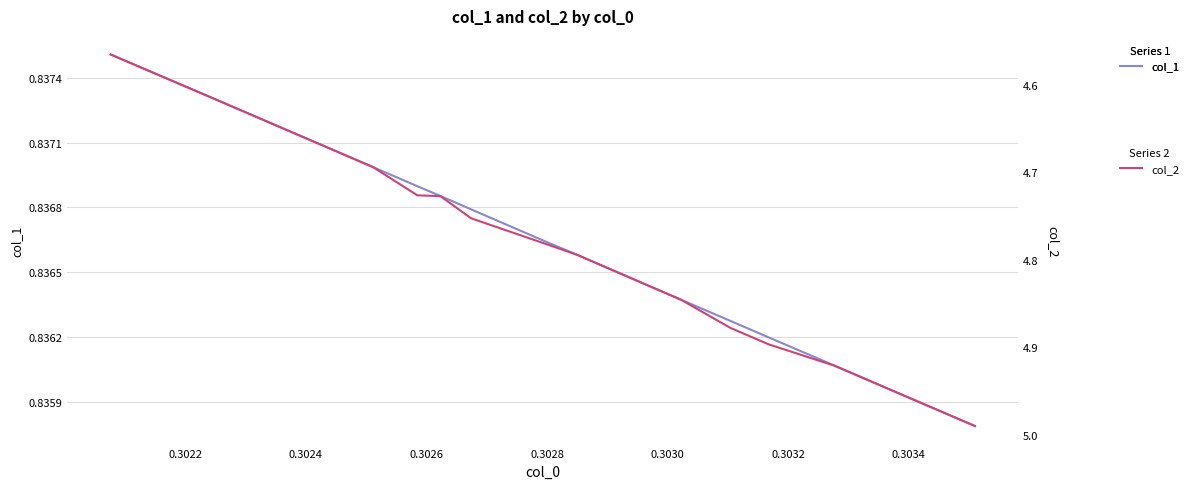

Rank the series by their average value, from lowest to highest.

col_1, col_2